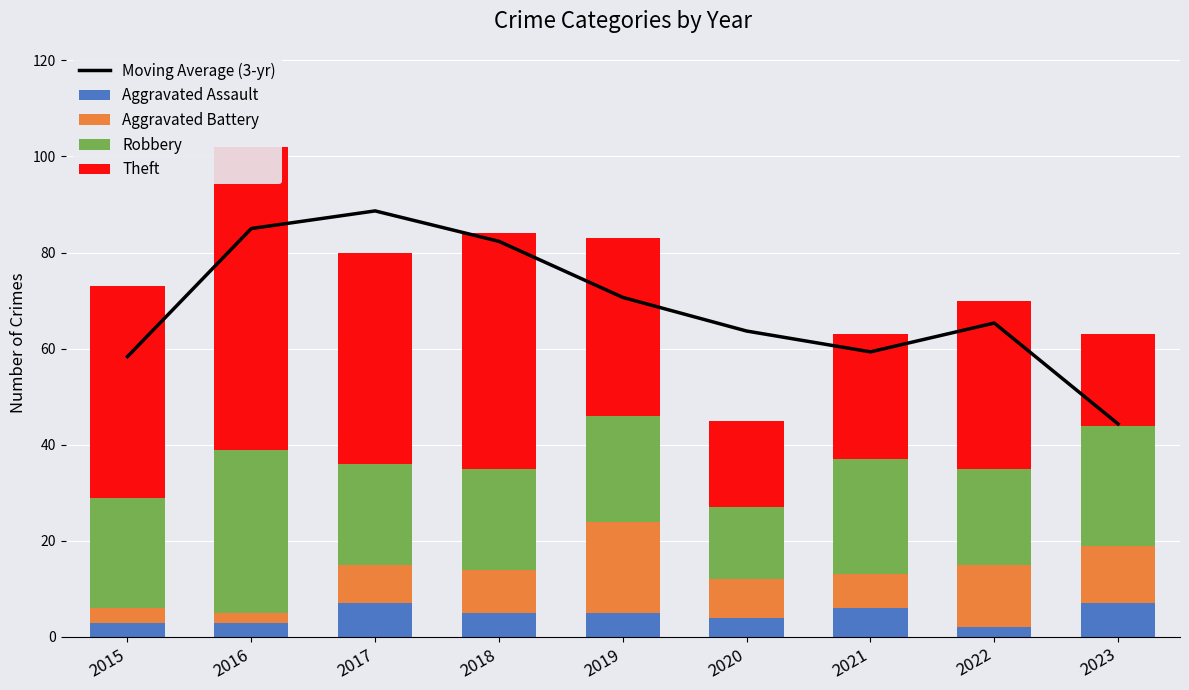

How many data points does each series have?

9